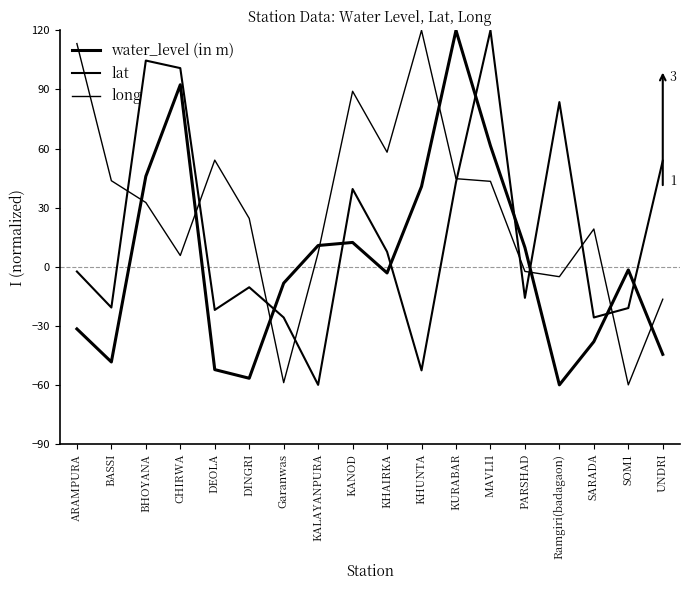

Does the chart have visible grid lines?

No